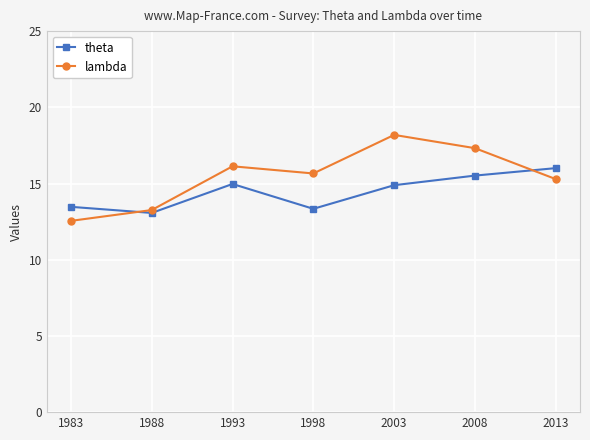

What is the total value across all series at 1988?

26.3